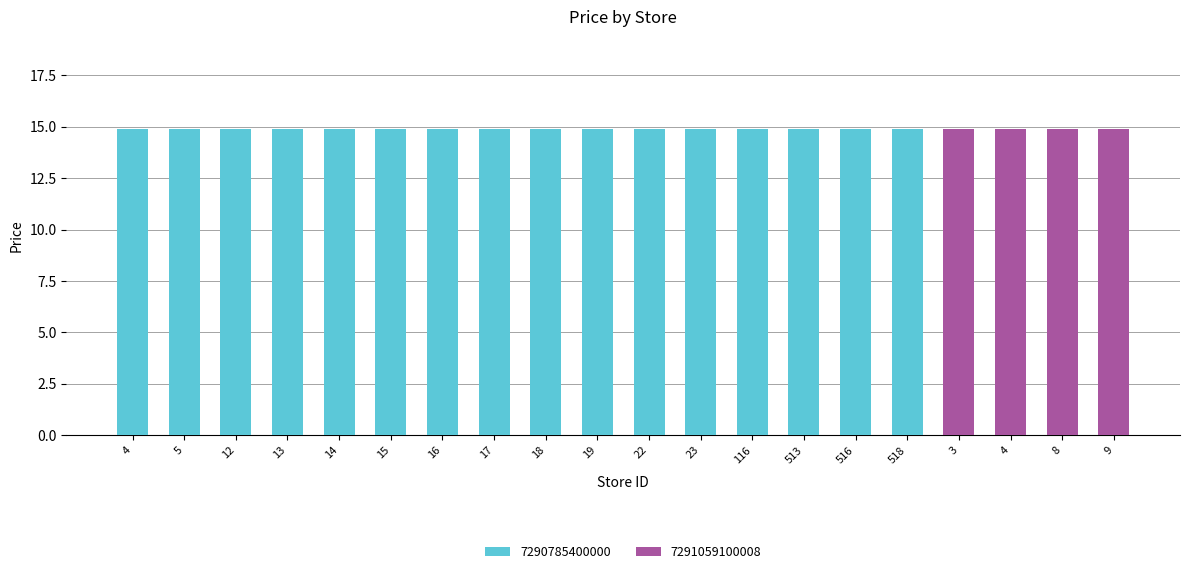

What is the sum of all 7291059100008 values?

59.6